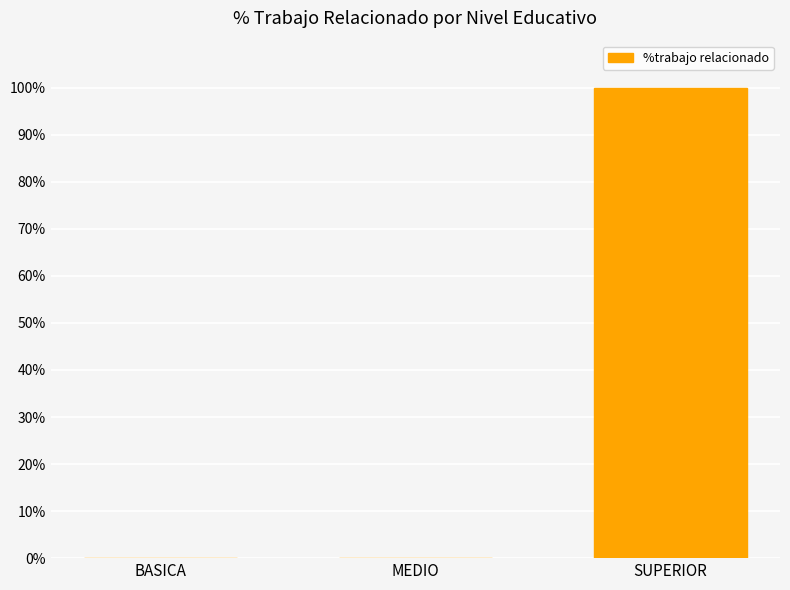

Reading left to right, transcribe all the data shown in this chart.

BASICA=0	MEDIO=0	SUPERIOR=100